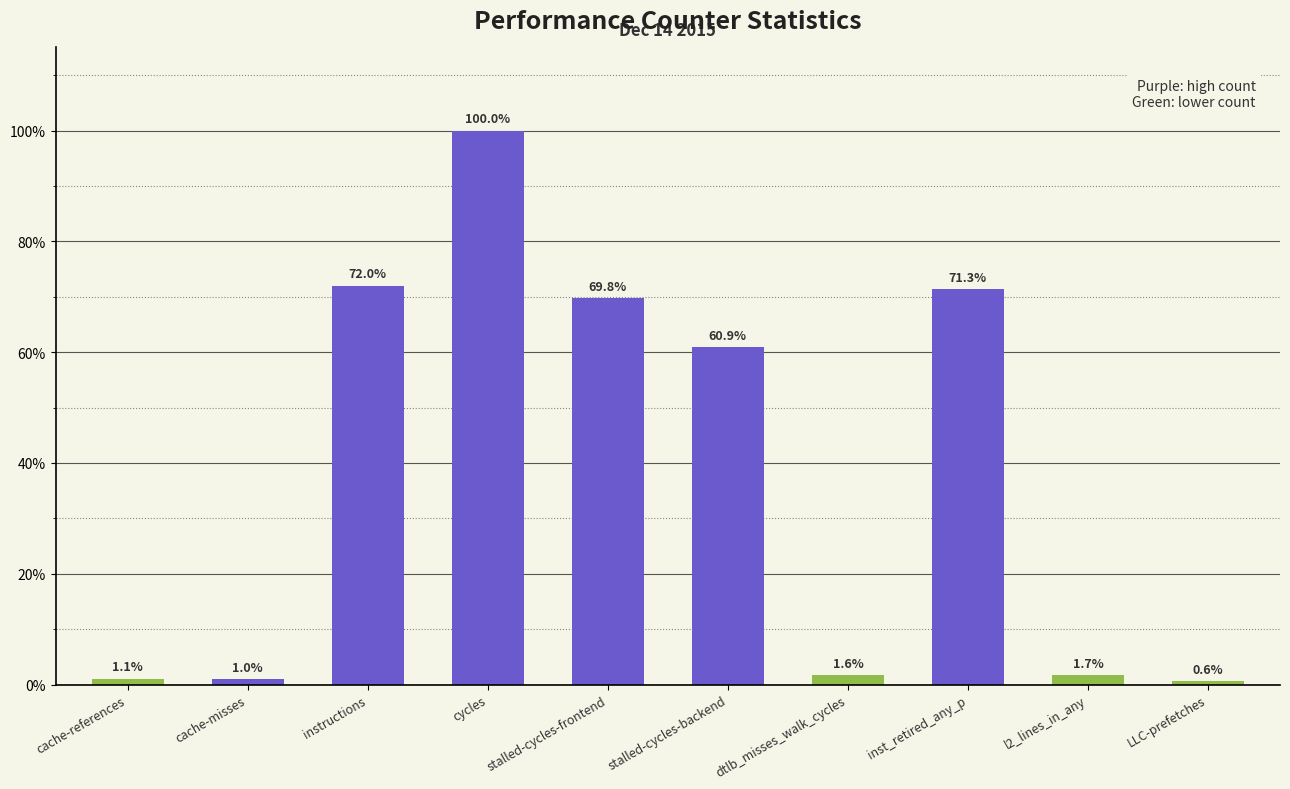

Does the chart contain any negative values?

No